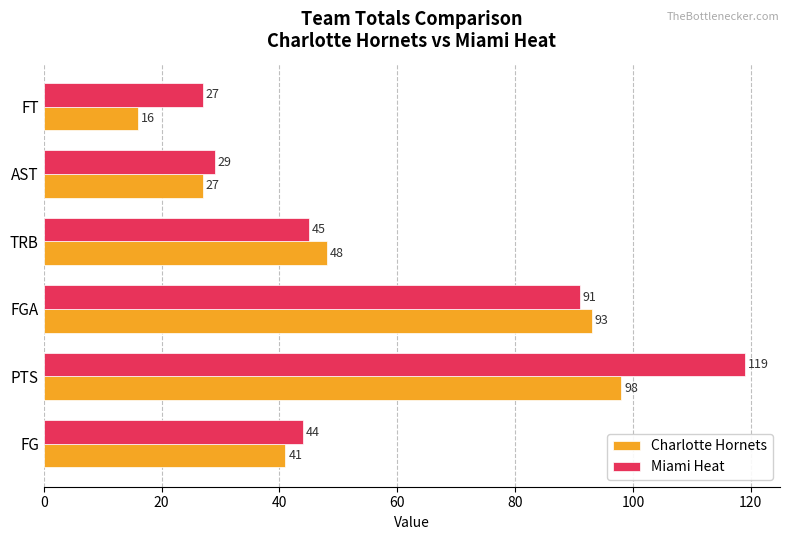

What is the average value of the Charlotte Hornets series?

54